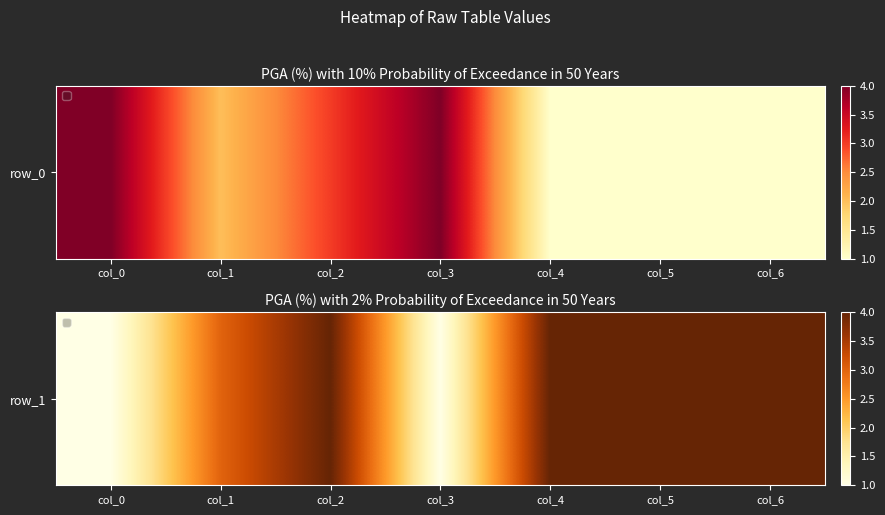

Reading left to right, what are all the values shown in this chart?

col_0=1	col_1=3	col_2=4	col_3=1	col_4=4	col_5=4	col_6=4